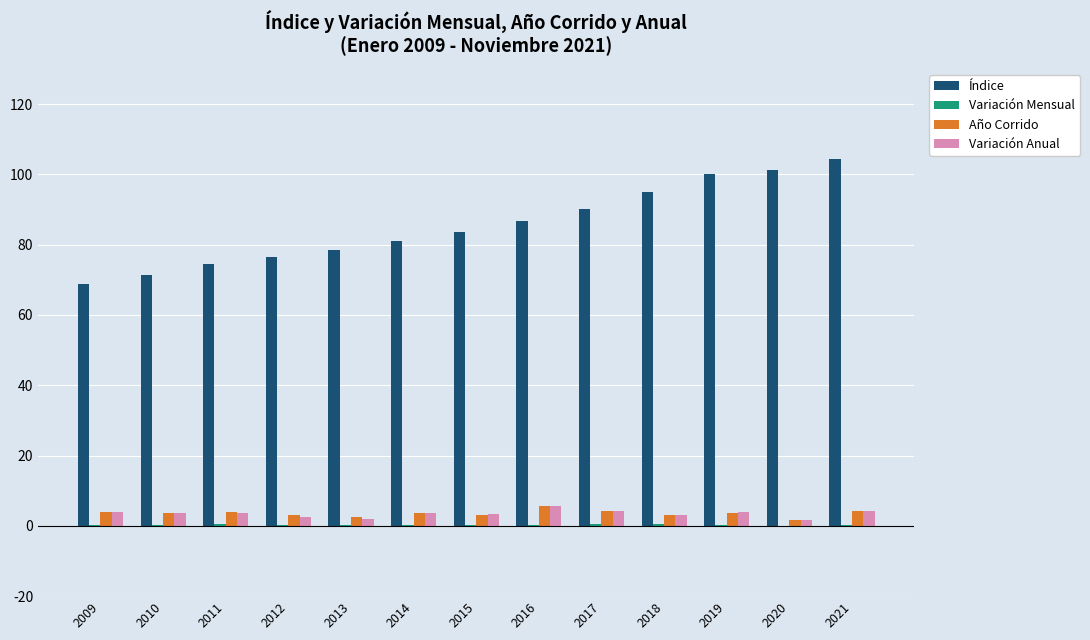

The Índice series shows 76.4 at 2012. True or false?

True